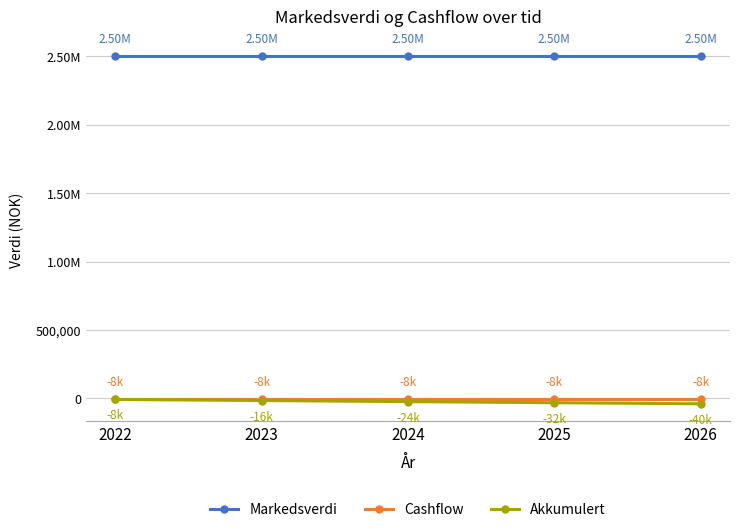

What is the value of the Akkumulert point at the 5th from the left?

-40000